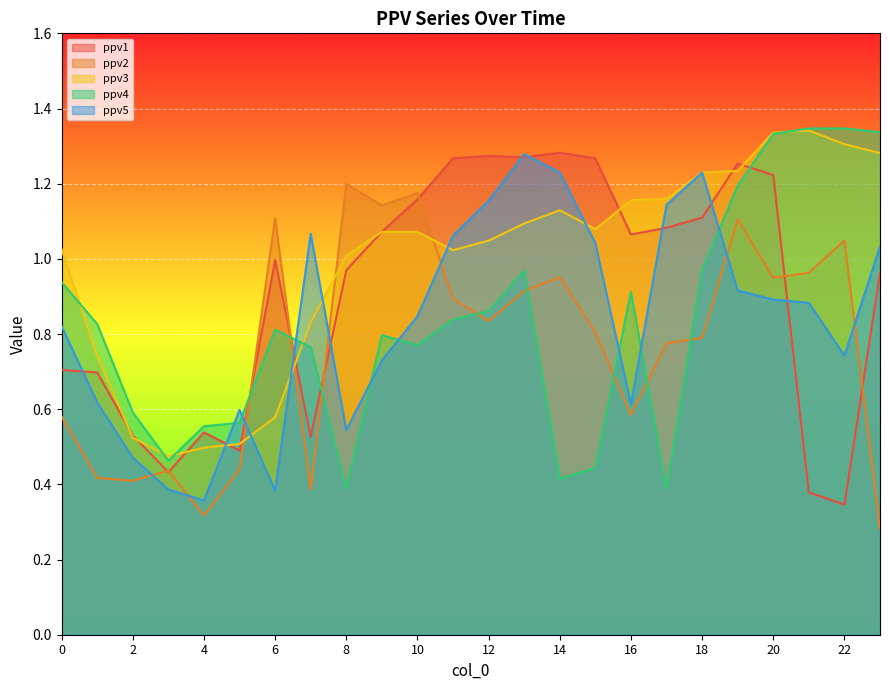

What is the value of the ppv2 point at the 11th from the left?

1.2